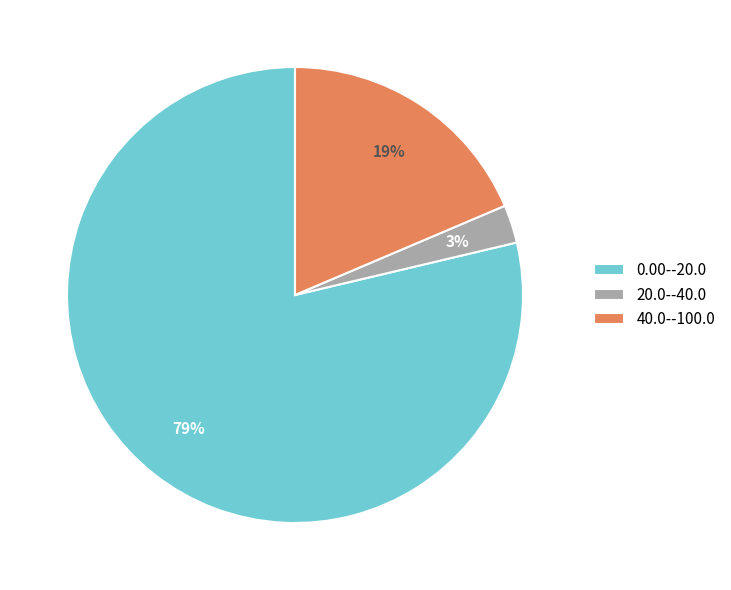

Is it true that 20.0--40.0 is 15% of the pie?

False